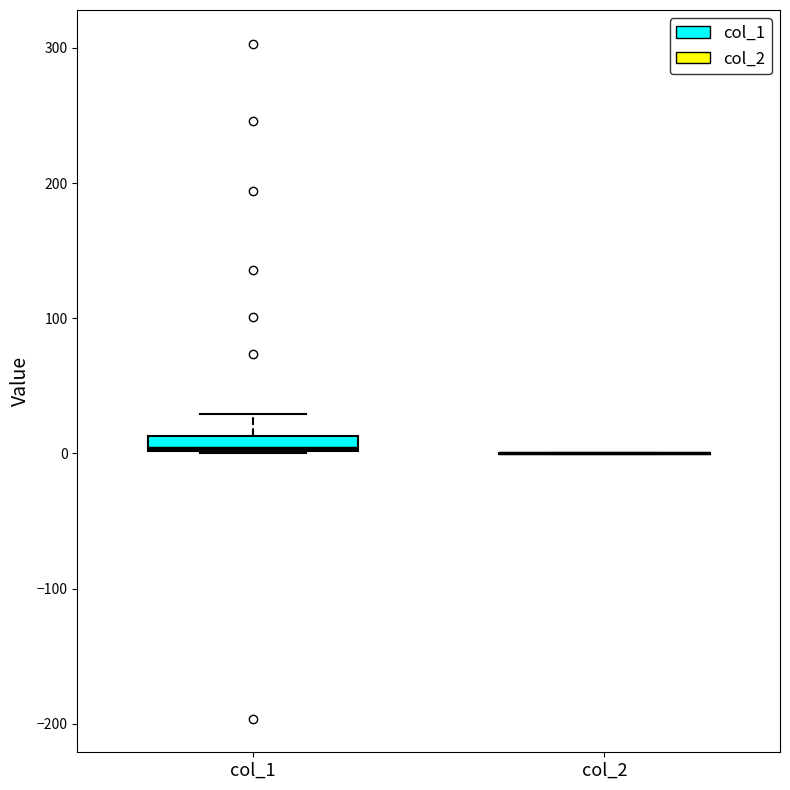

Which box is the tallest, from its lower edge to its upper edge?

col_1